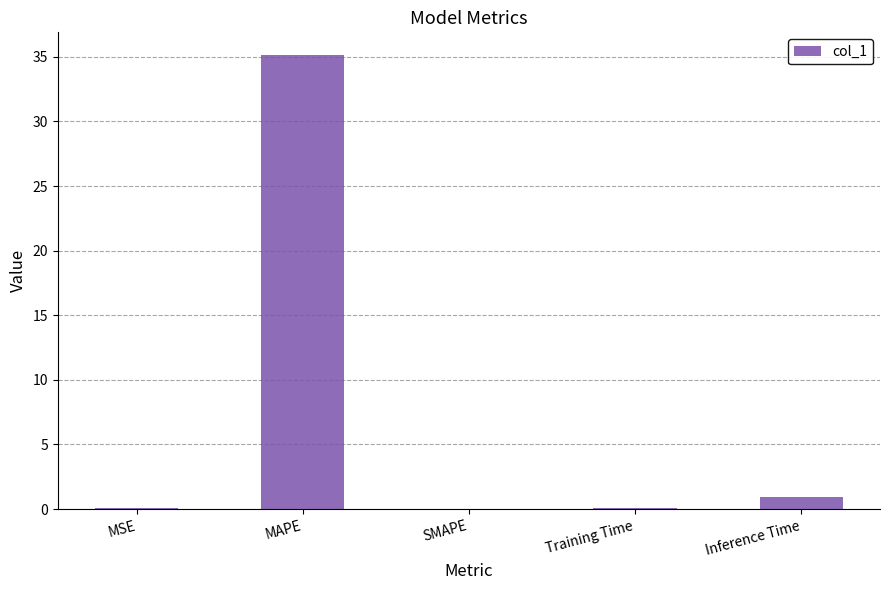

The value at Inference Time is 0.9. True or false?

True